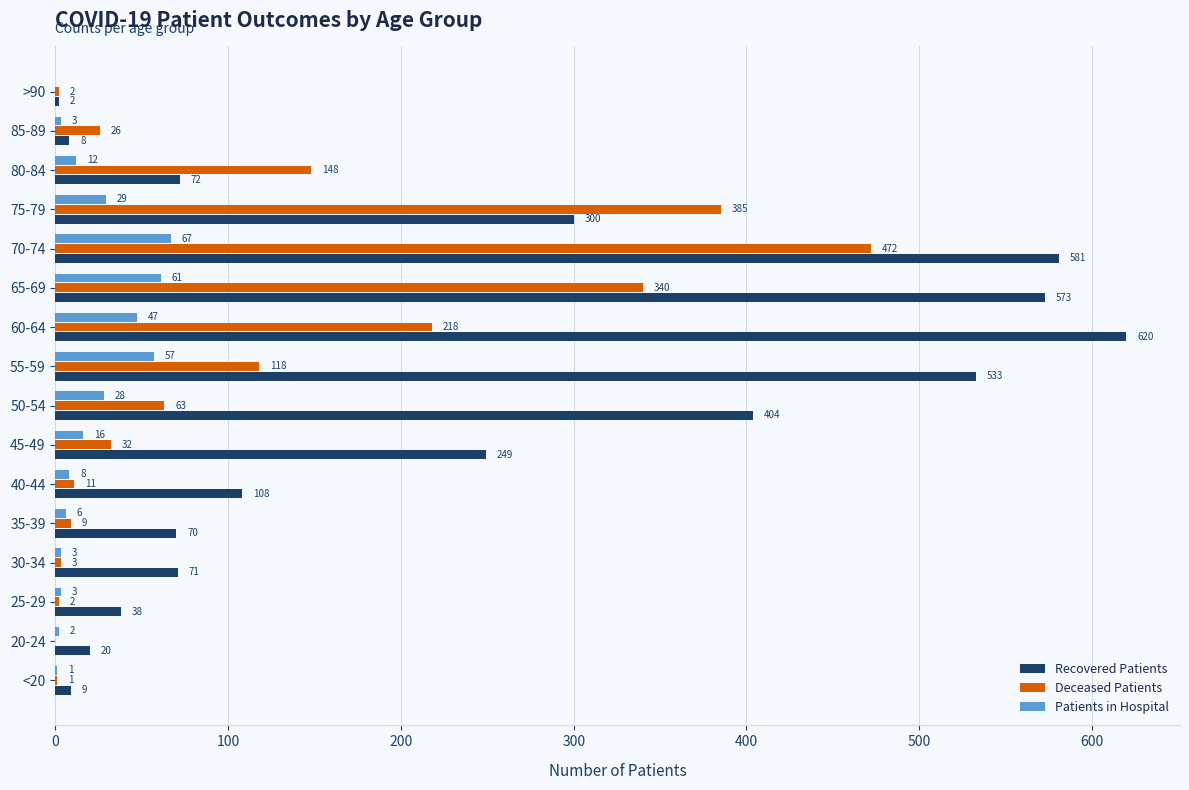

Is it true that Recovered Patients equals 112 at 80-84?

False